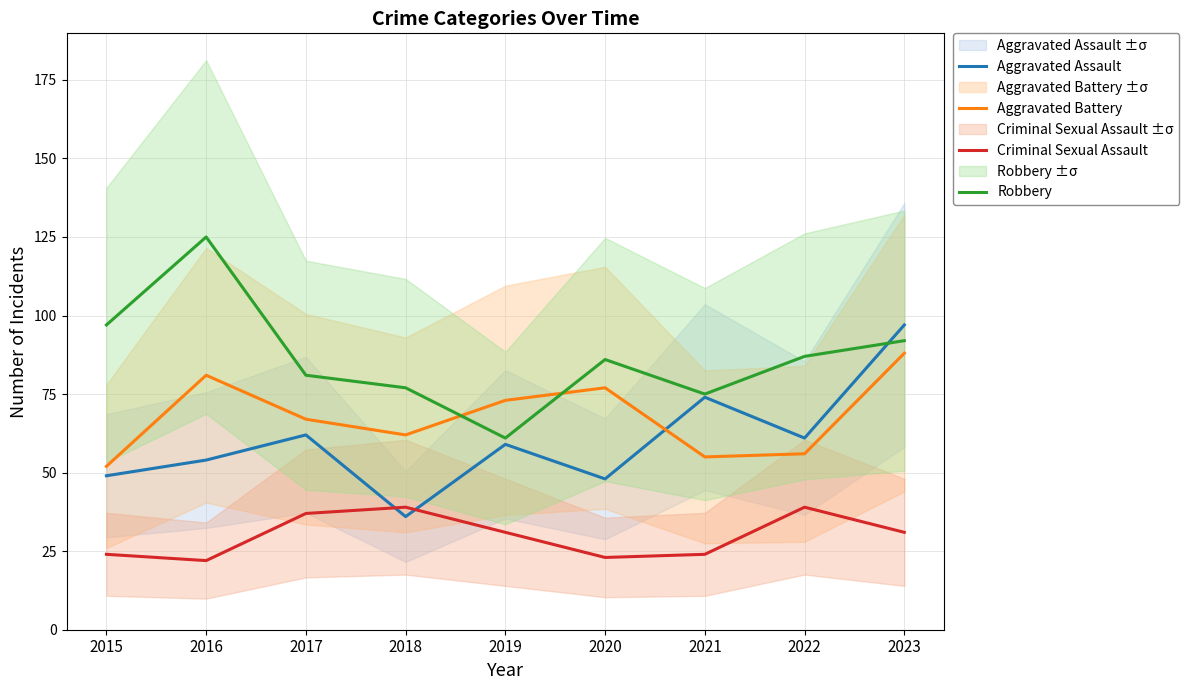

Which series changed the most between 2018 and 2022?

Aggravated Assault